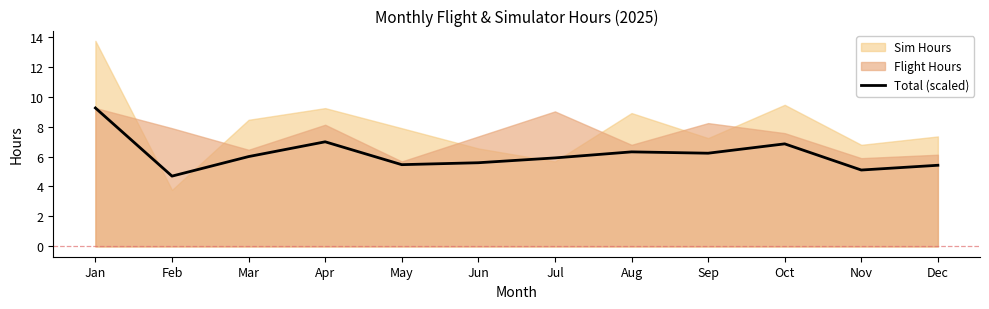

How many data points are less than 5?

1